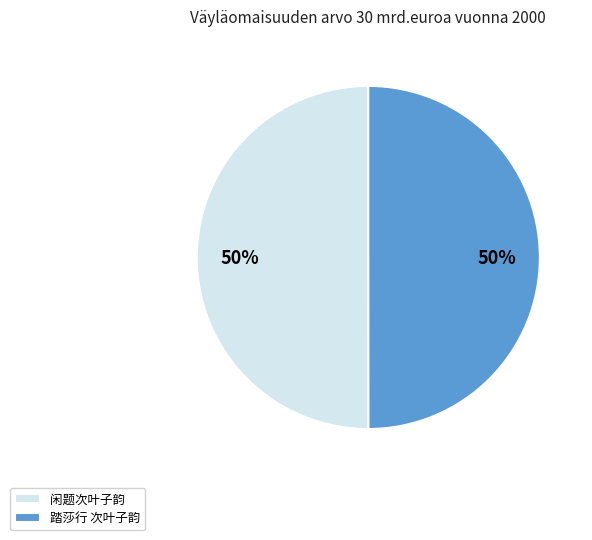

Is the sum of 闲题次叶子韵 and 踏莎行 次叶子韵 greater than half?

Yes